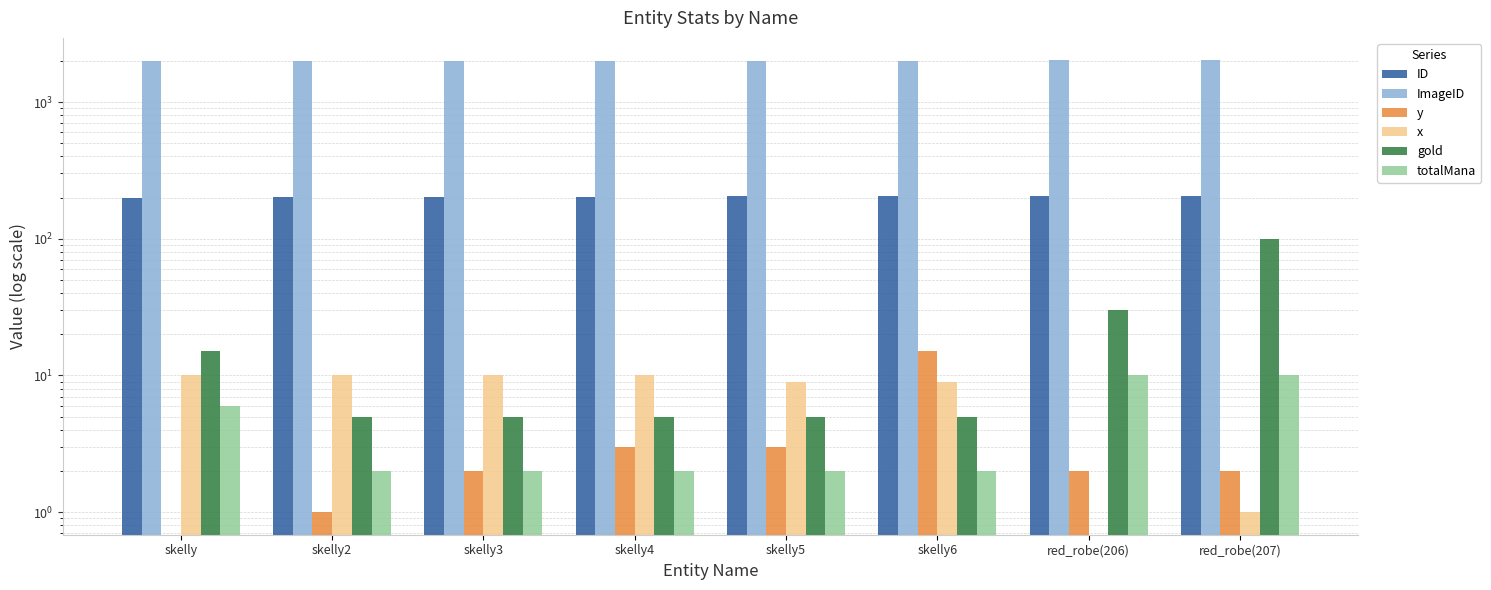

What is the spread (max minus min) of values at skelly6?

2007